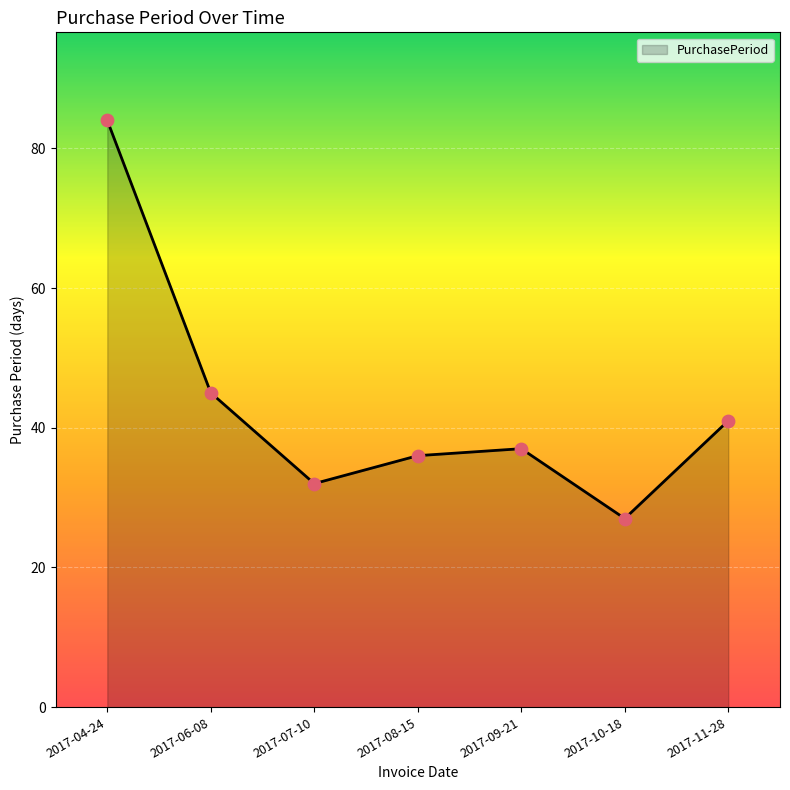

What is the change in value from 2017-04-24 to 2017-11-28?

-43